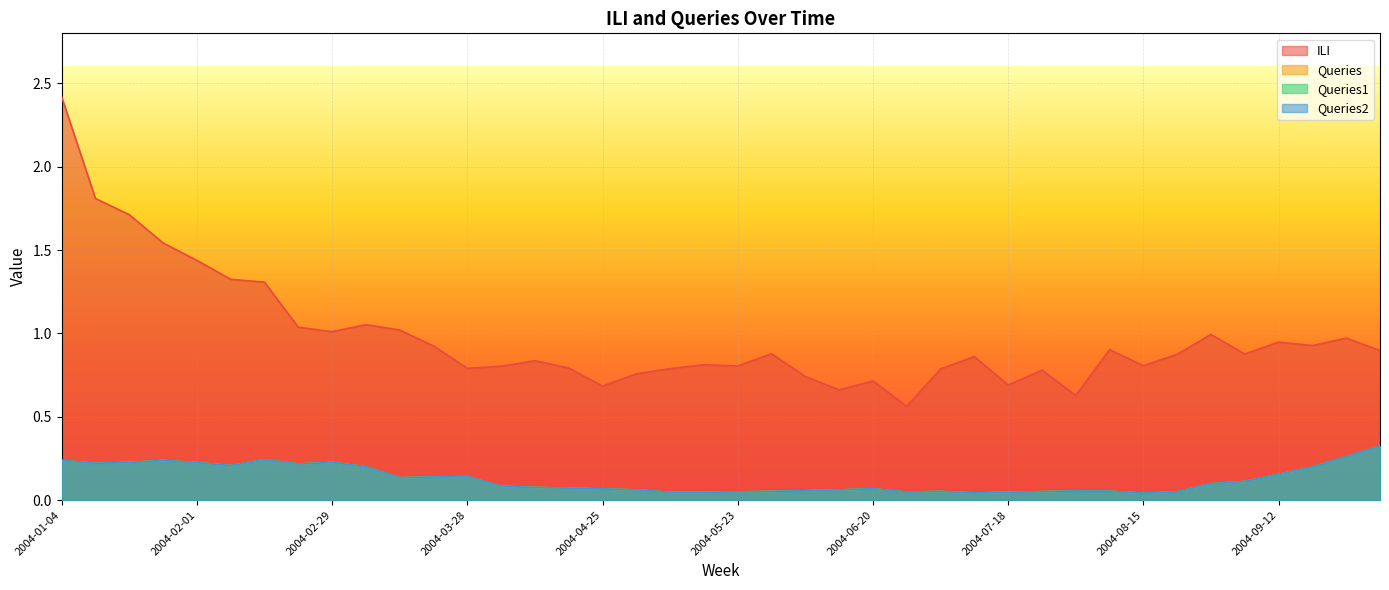

How many Queries2 values are between 0 and 1?

40